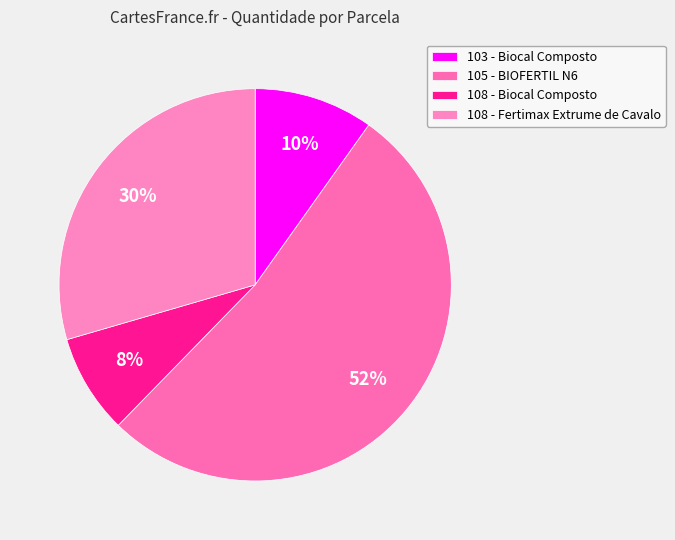

Rank the categories by value from lowest to highest.

108 - Biocal Composto, 103 - Biocal Composto, 108 - Fertimax Extrume de Cavalo, 105 - BIOFERTIL N6